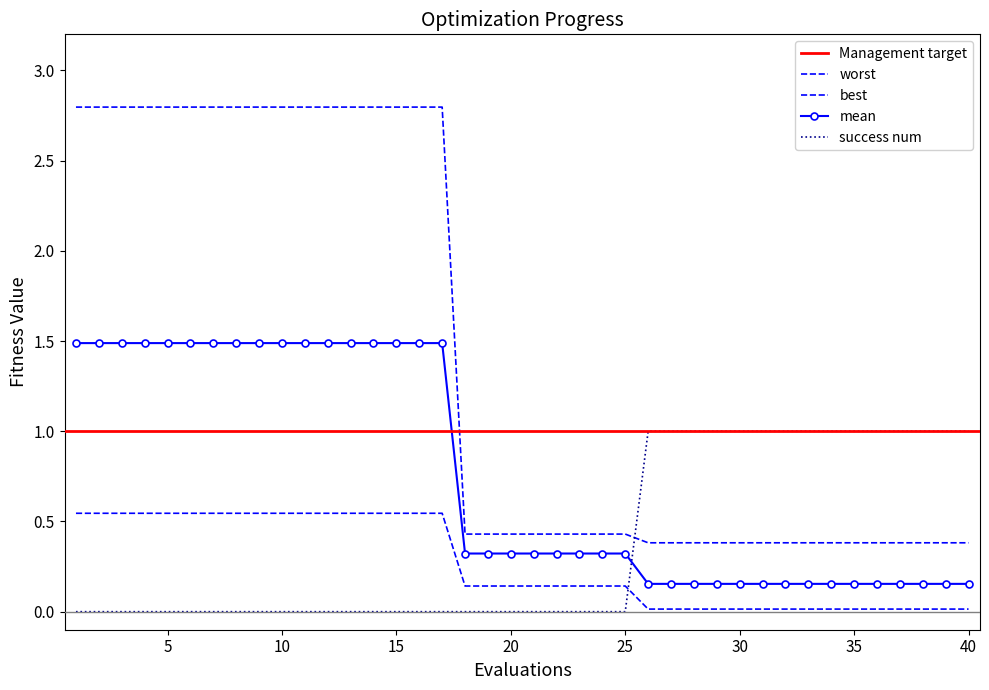

True or false: best and mean cross at least once.

False